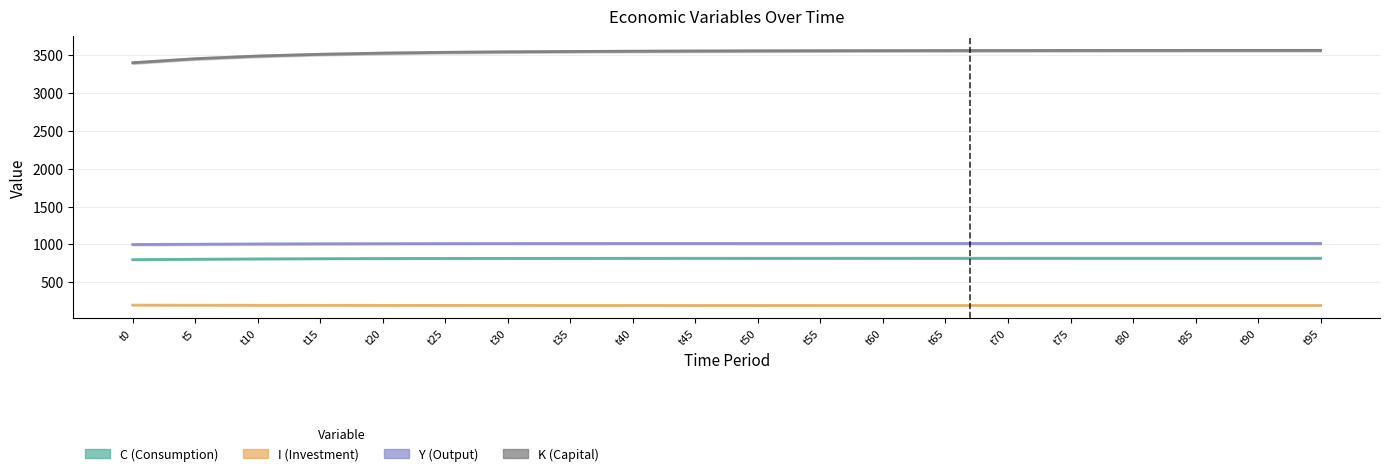

Which series has the largest total across all categories?

K